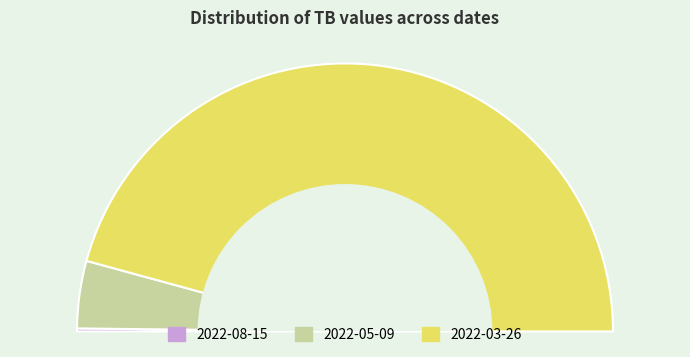

Which slice is the smallest?

2022-08-15